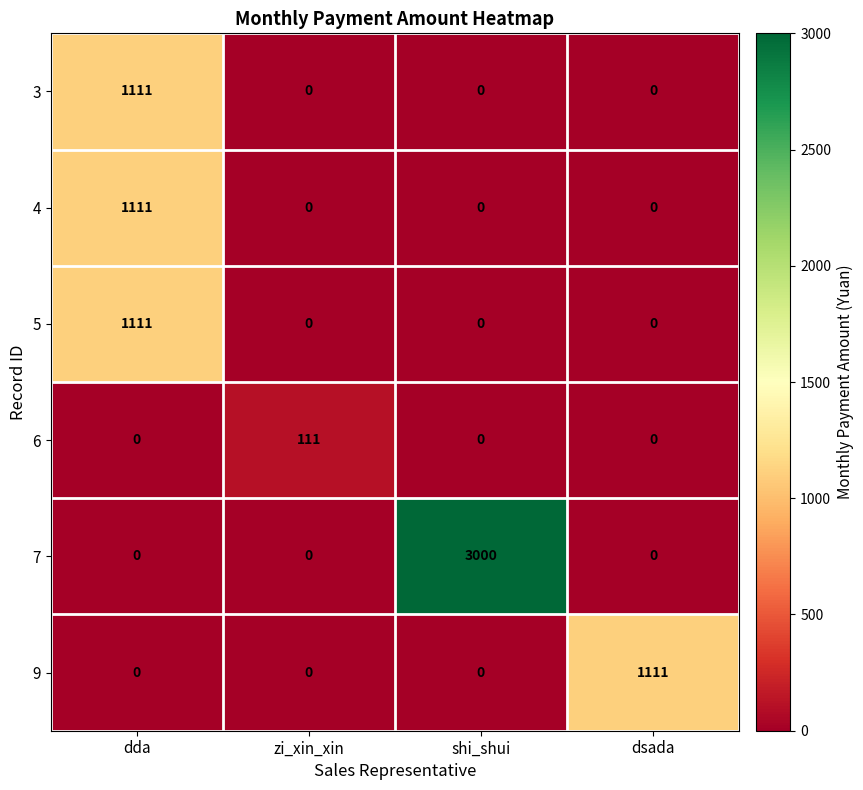

Between dda and shi_shui, which series saw the biggest shift?

7